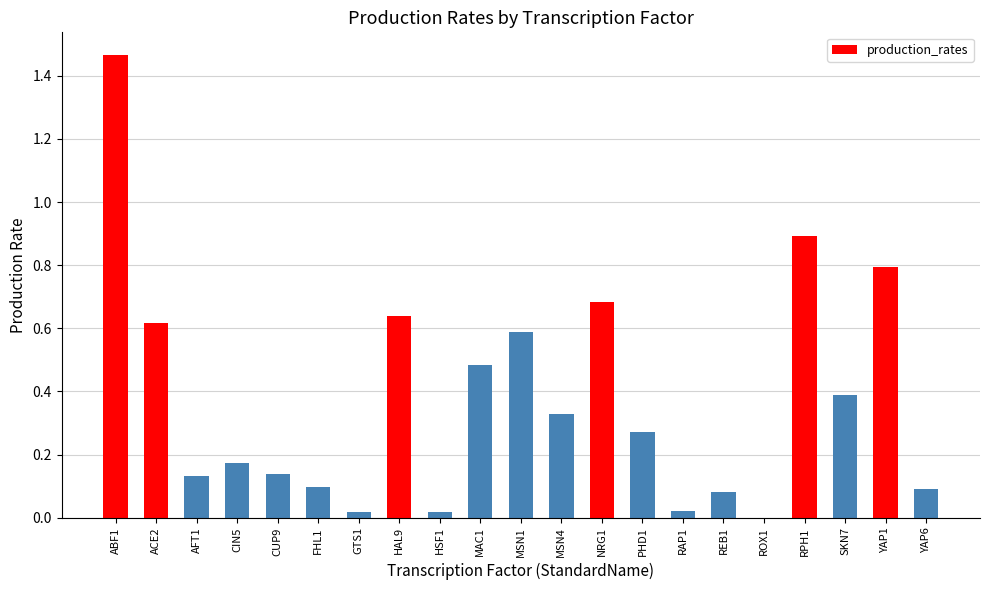

Which has a higher value, MSN1 or ROX1?

MSN1